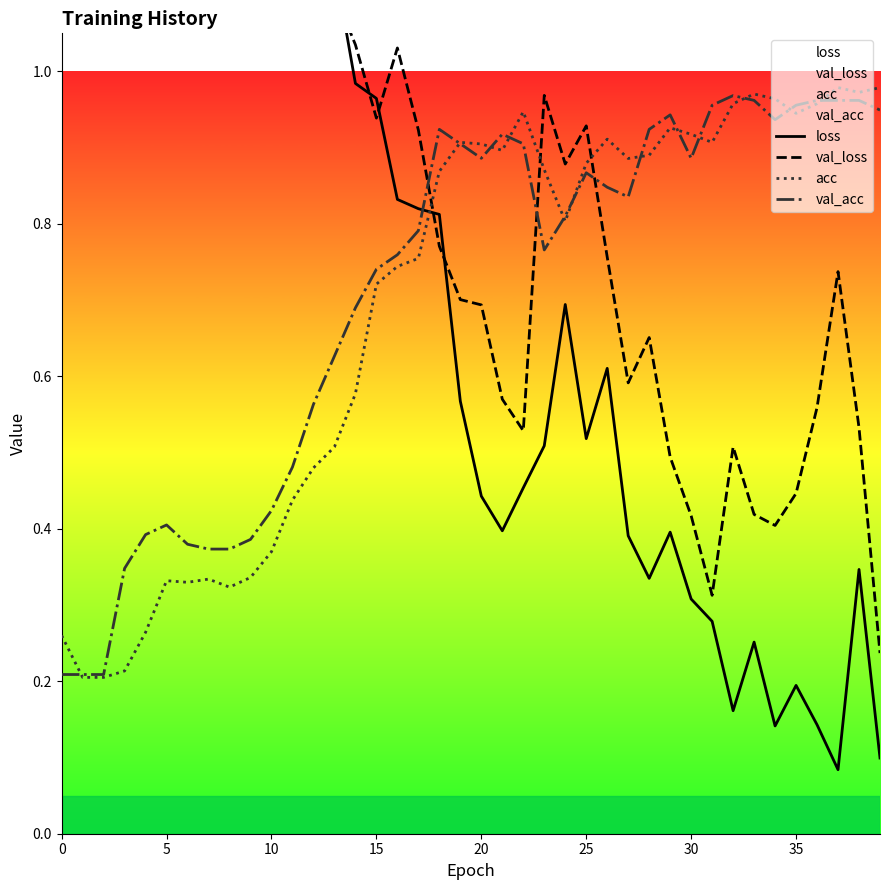

After their last crossing, which series has the higher values: acc or val_acc?

acc